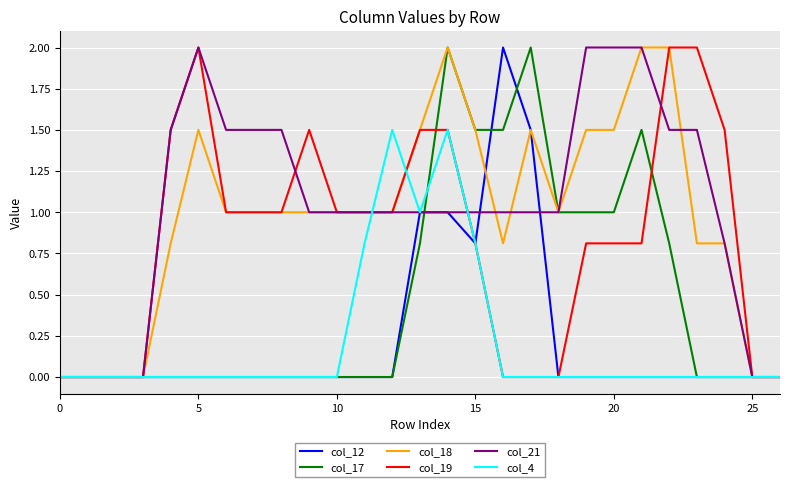

What is the highest value of the col_21 series?

2.0